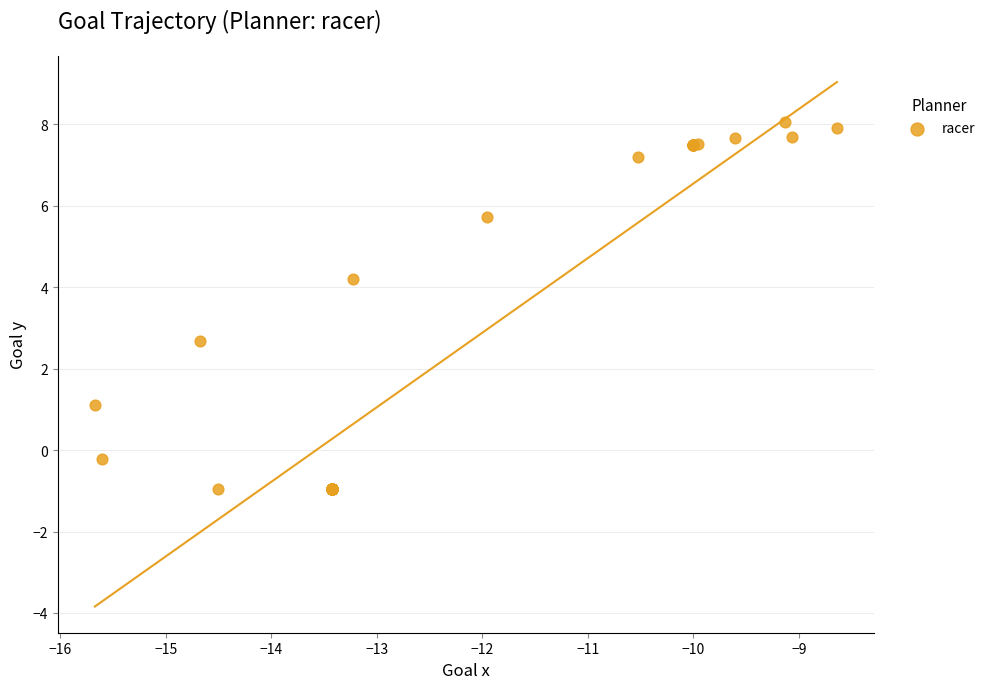

What Y value in the scatter plot is closest to 3?

2.7